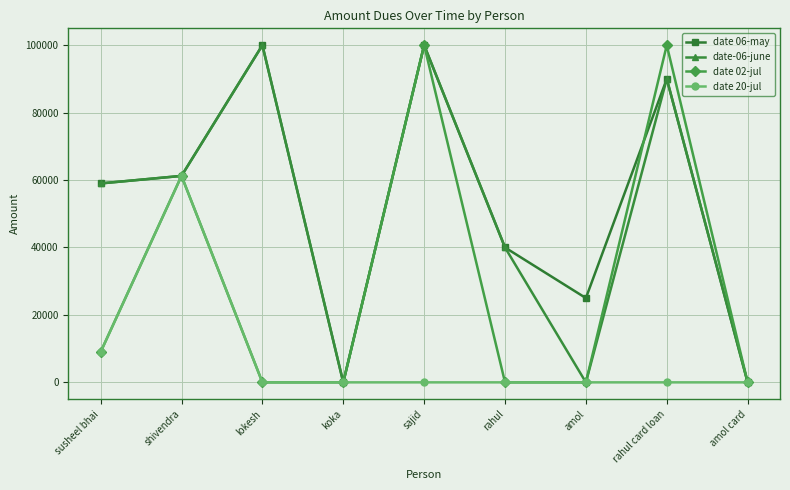

What position from the left is amol card?

9